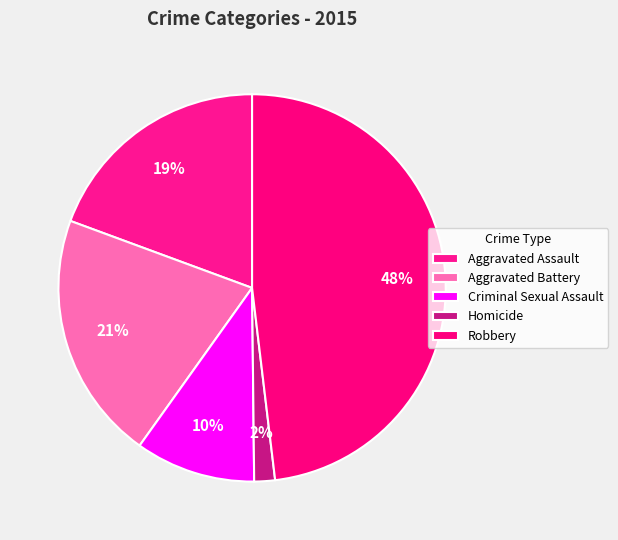

Which has a higher value, Aggravated Assault or Robbery?

Robbery